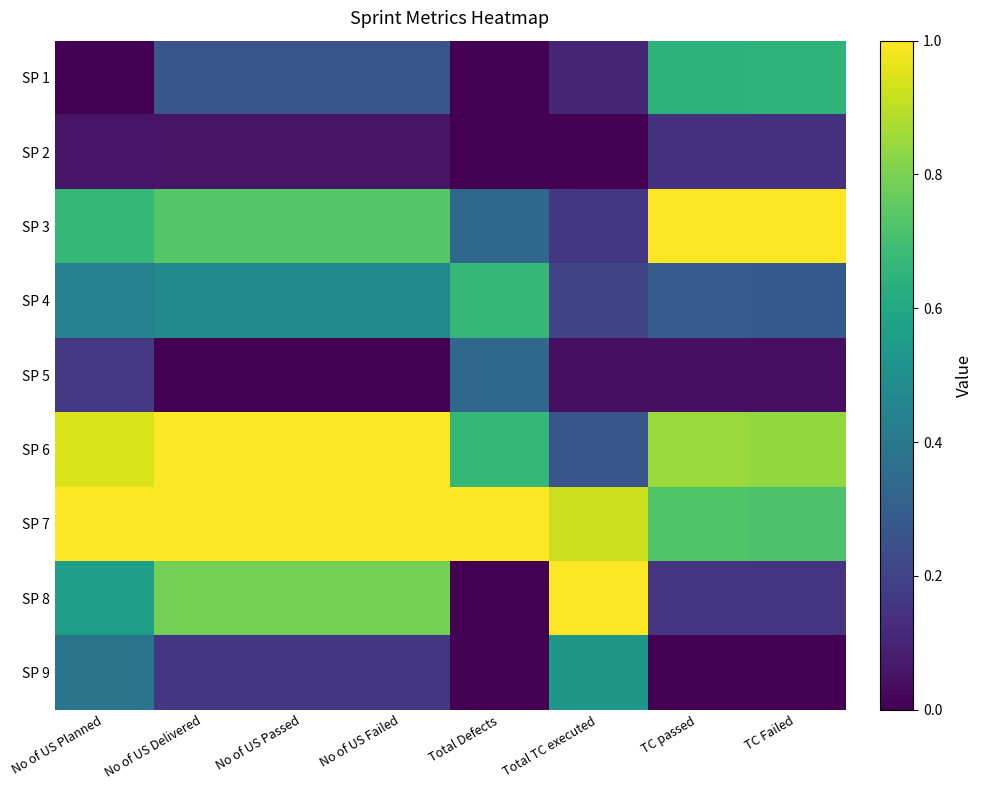

Reading right to left, extract all data points from this chart.

SP 1: TC Failed=0.6	TC passed=0.6	Total TC executed=0.1	Total Defects=0.0	No of US Failed=0.3	No of US Passed=0.3	No of US Delivered=0.3	No of US Planned=0.0
SP 2: TC Failed=0.1	TC passed=0.1	Total TC executed=0.0	Total Defects=0.0	No of US Failed=0.1	No of US Passed=0.1	No of US Delivered=0.1	No of US Planned=0.1
SP 3: TC Failed=1.0	TC passed=1.0	Total TC executed=0.2	Total Defects=0.3	No of US Failed=0.7	No of US Passed=0.7	No of US Delivered=0.7	No of US Planned=0.7
SP 4: TC Failed=0.3	TC passed=0.3	Total TC executed=0.2	Total Defects=0.7	No of US Failed=0.5	No of US Passed=0.5	No of US Delivered=0.5	No of US Planned=0.4
SP 5: TC Failed=0.0	TC passed=0.0	Total TC executed=0.0	Total Defects=0.3	No of US Failed=0.0	No of US Passed=0.0	No of US Delivered=0.0	No of US Planned=0.2
SP 6: TC Failed=0.8	TC passed=0.8	Total TC executed=0.3	Total Defects=0.7	No of US Failed=1.0	No of US Passed=1.0	No of US Delivered=1.0	No of US Planned=0.9
SP 7: TC Failed=0.7	TC passed=0.7	Total TC executed=0.9	Total Defects=1.0	No of US Failed=1.0	No of US Passed=1.0	No of US Delivered=1.0	No of US Planned=1.0
SP 8: TC Failed=0.2	TC passed=0.2	Total TC executed=1.0	Total Defects=0.0	No of US Failed=0.8	No of US Passed=0.8	No of US Delivered=0.8	No of US Planned=0.6
SP 9: TC Failed=0.0	TC passed=0.0	Total TC executed=0.5	Total Defects=0.0	No of US Failed=0.2	No of US Passed=0.2	No of US Delivered=0.2	No of US Planned=0.4